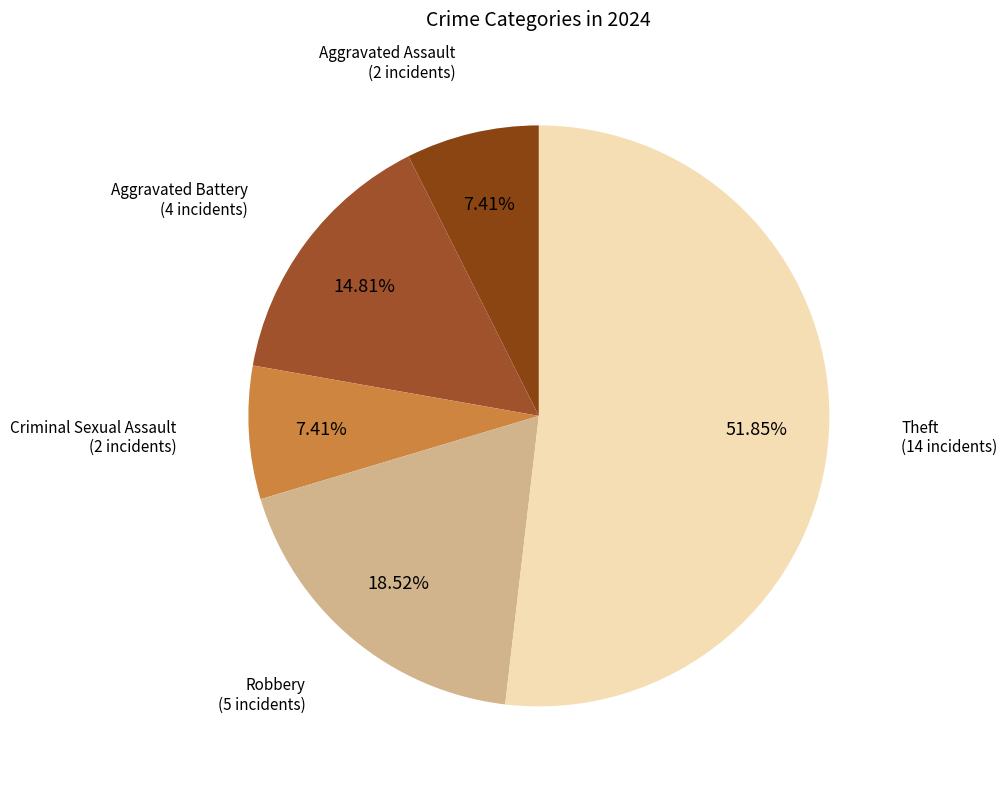

Count the number of slices in the pie.

5